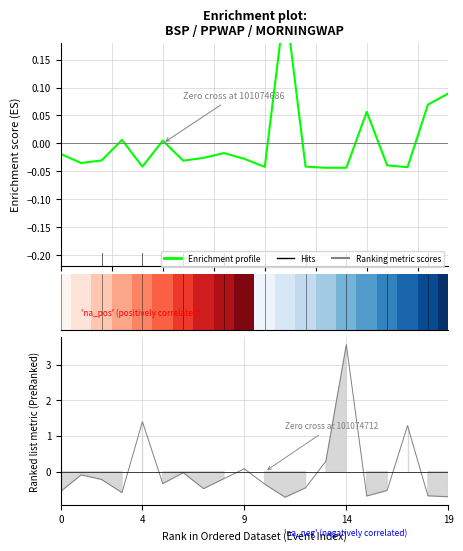

What is the label of the 19th bar from the right?

4